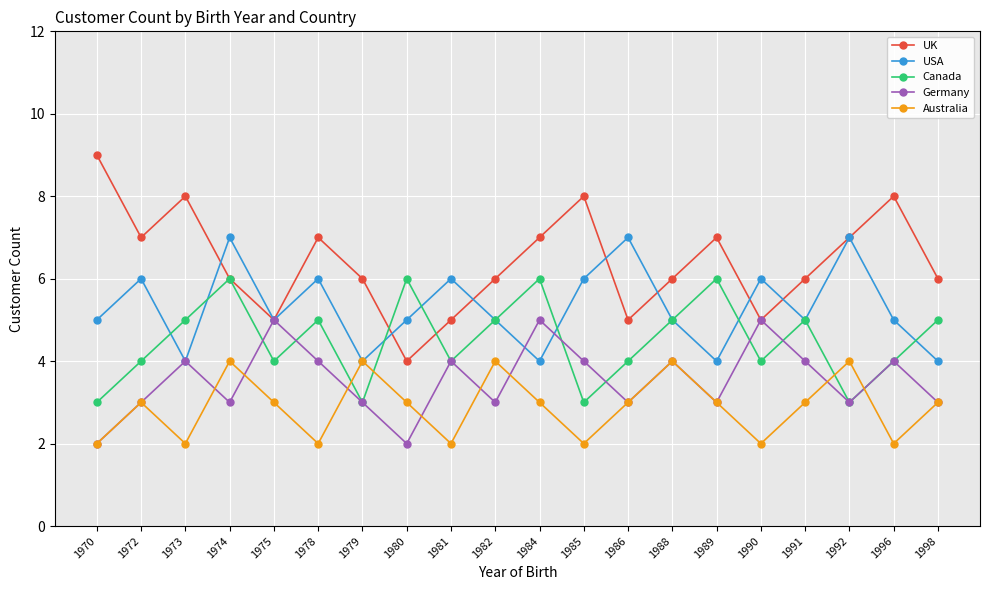

Does the chart display data point markers on the line(s)?

Yes